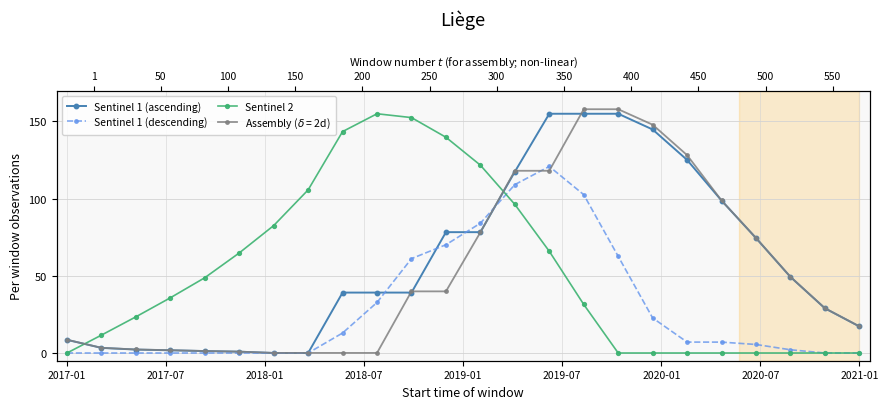

What is the approximate value of Sentinel 1 (descending) at 21?

2.1